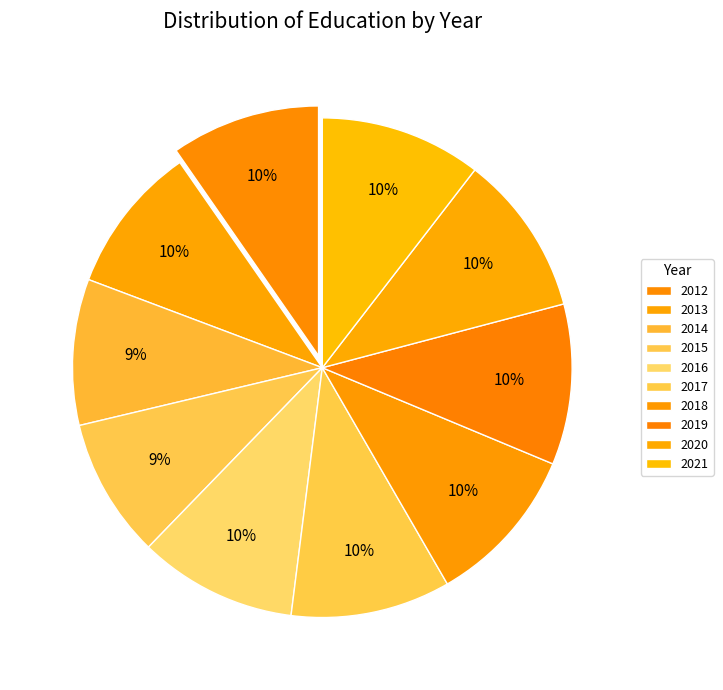

Is there any slice that represents more than half of the pie?

No